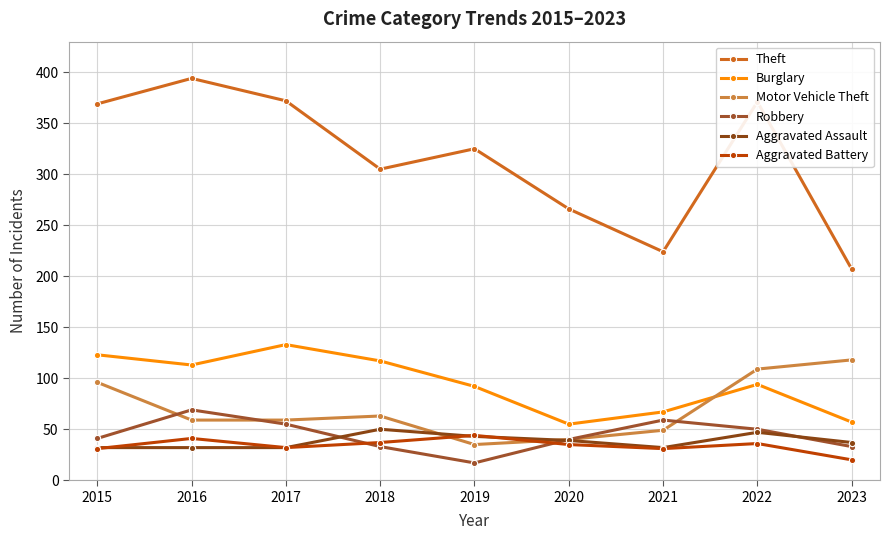

What is the sum of all Burglary values?

851